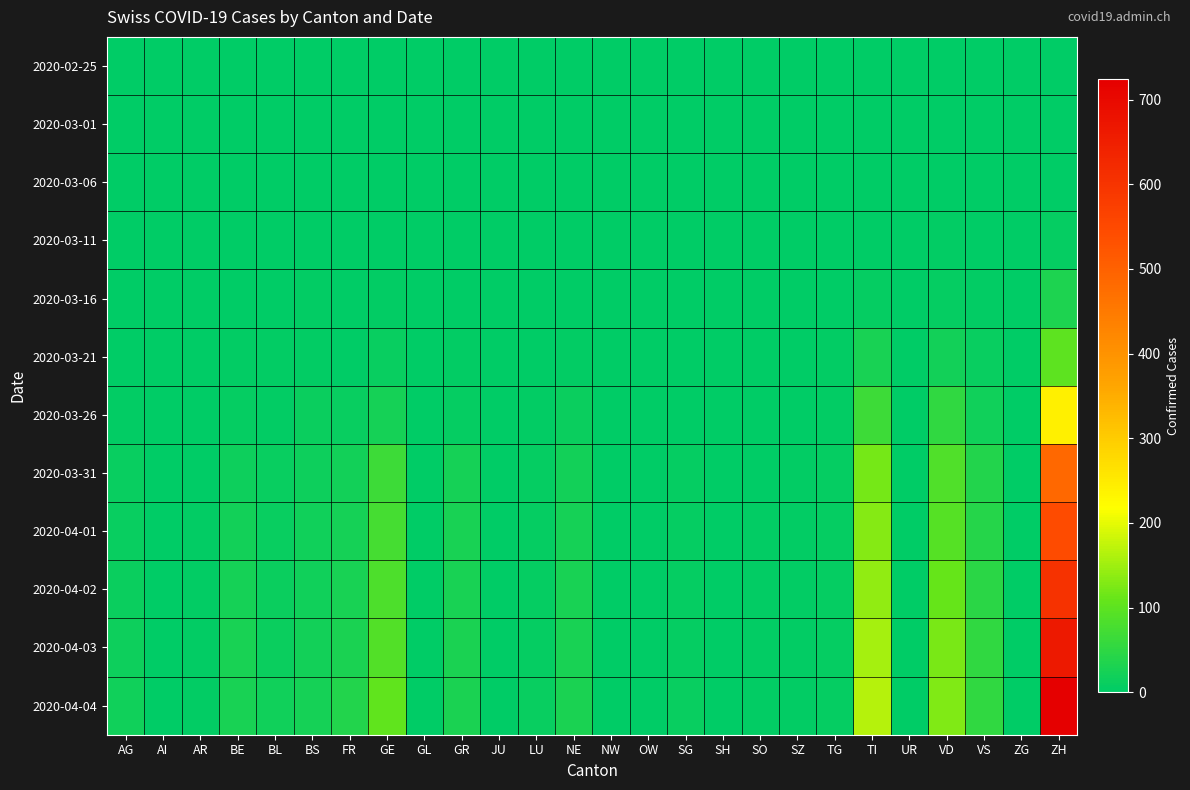

What is the greatest value displayed?

724